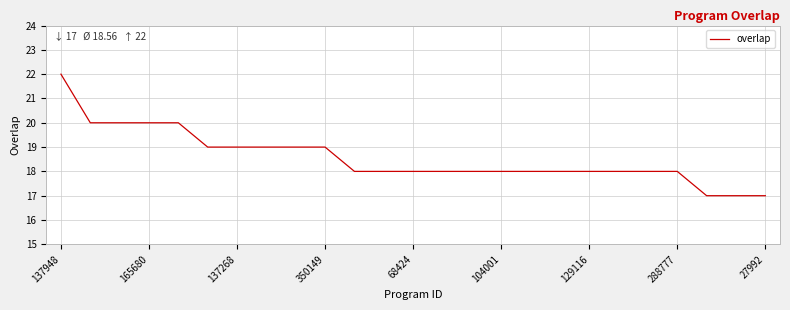

What is the difference between the maximum and minimum values?

5